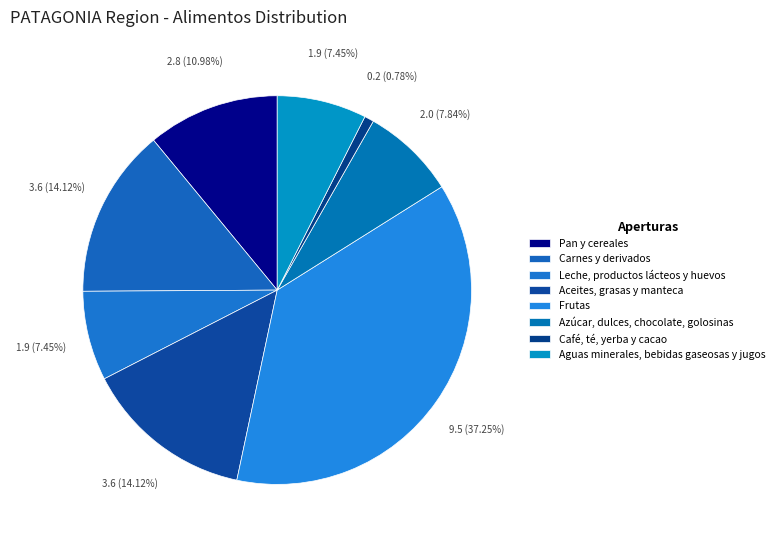

True or false: Azúcar, dulces, chocolate, golosinas accounts for 17% of the total.

False